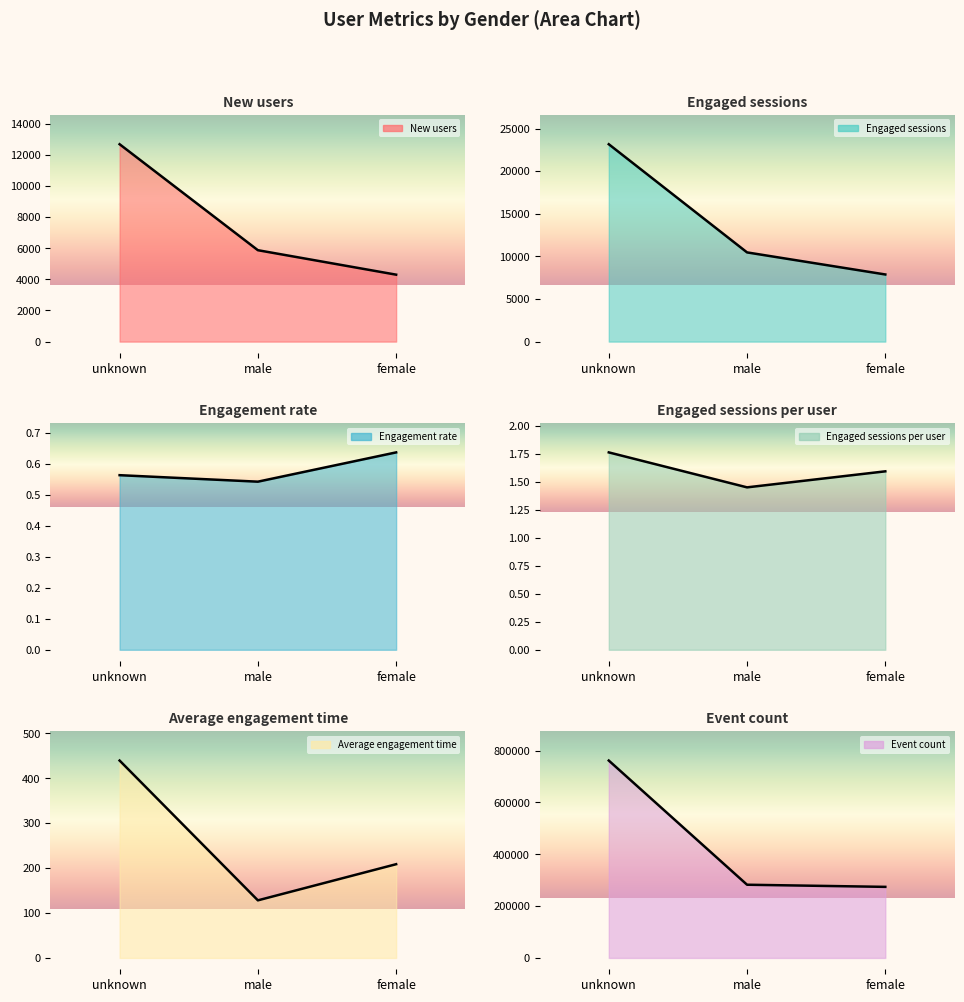

What is the value of the Engaged sessions point at the 2nd from the left?

10467.0